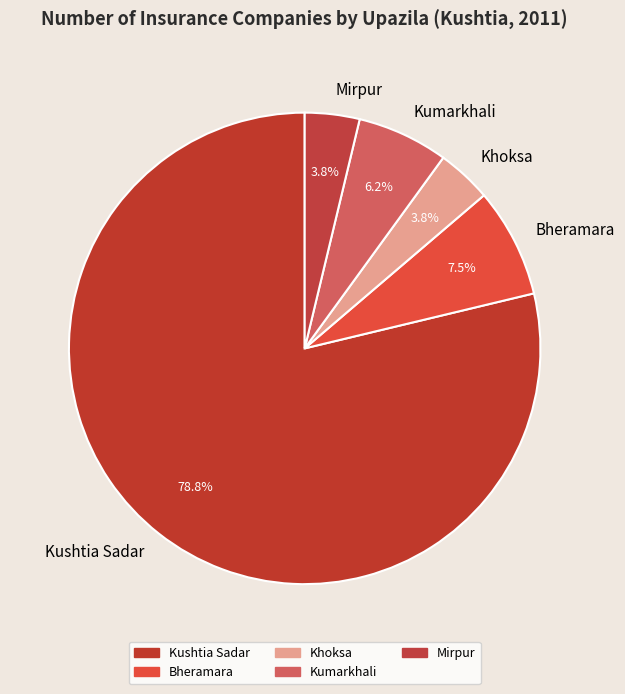

How many segments does this pie chart have?

5